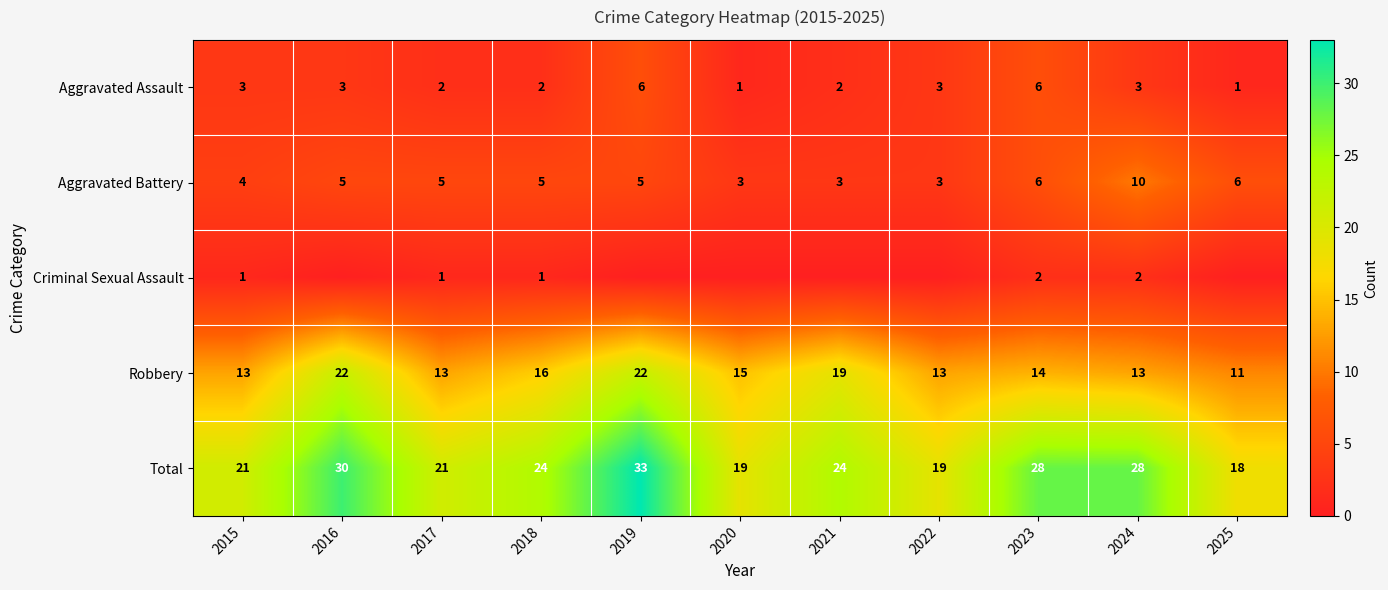

Where does the Total series first go above 24?

2016